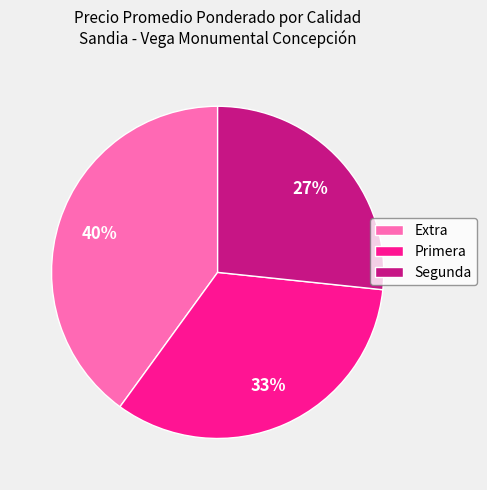

What is the ratio of the value at Extra to the value at Primera?

1.2